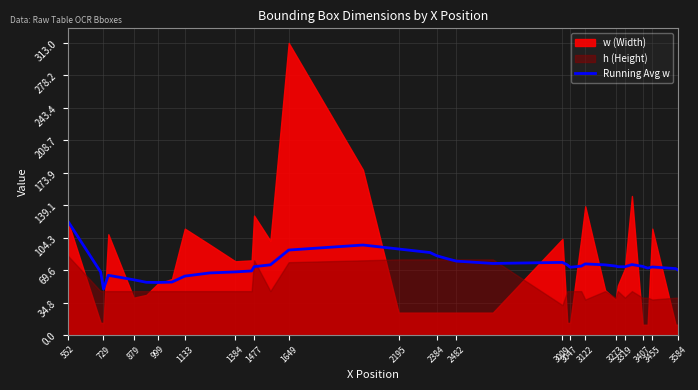

At which label does Running Avg w reach its peak?

552